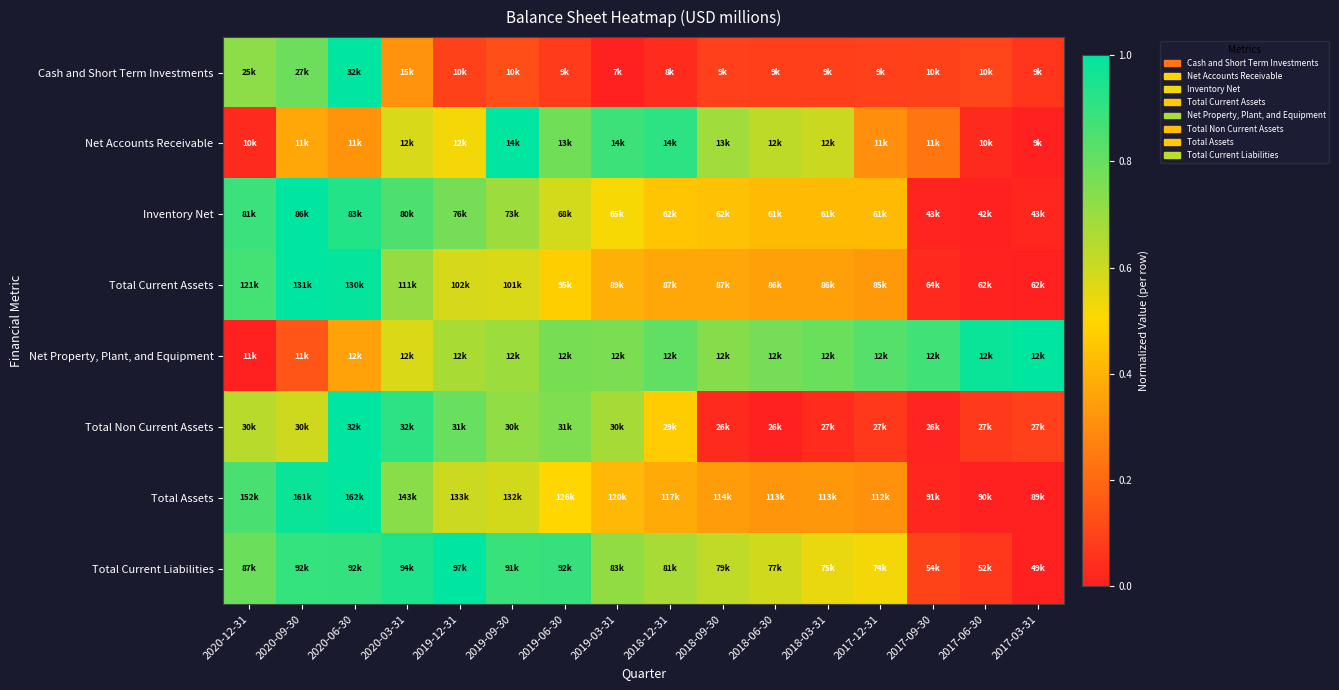

What is the maximum value shown in the chart?

1.0